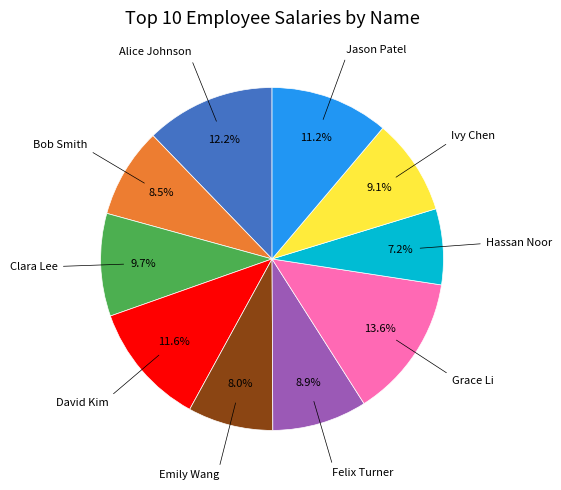

How many segments does this pie chart have?

10